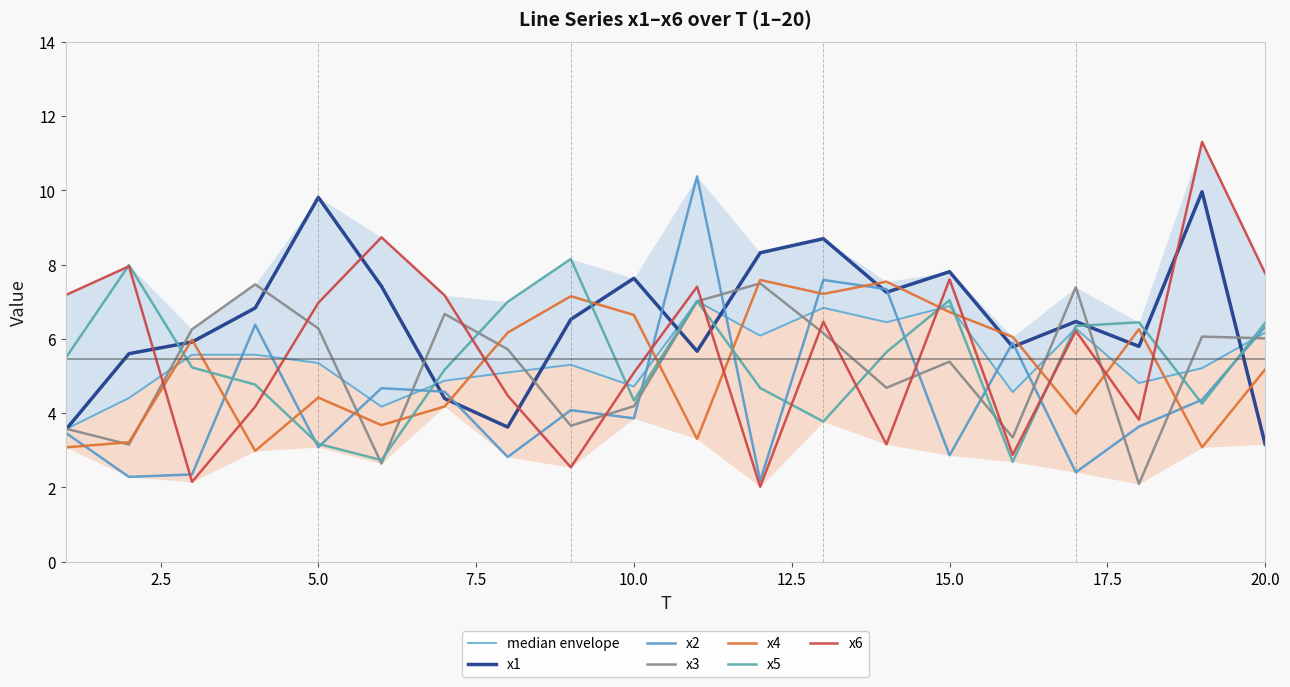

How many interior local peaks does the x2 series have?

6